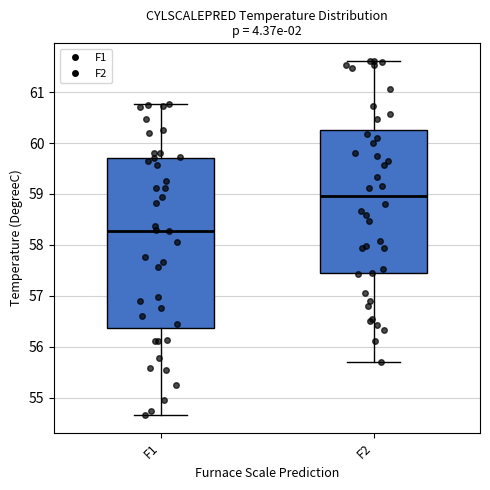

Which box has the highest median line?

F2